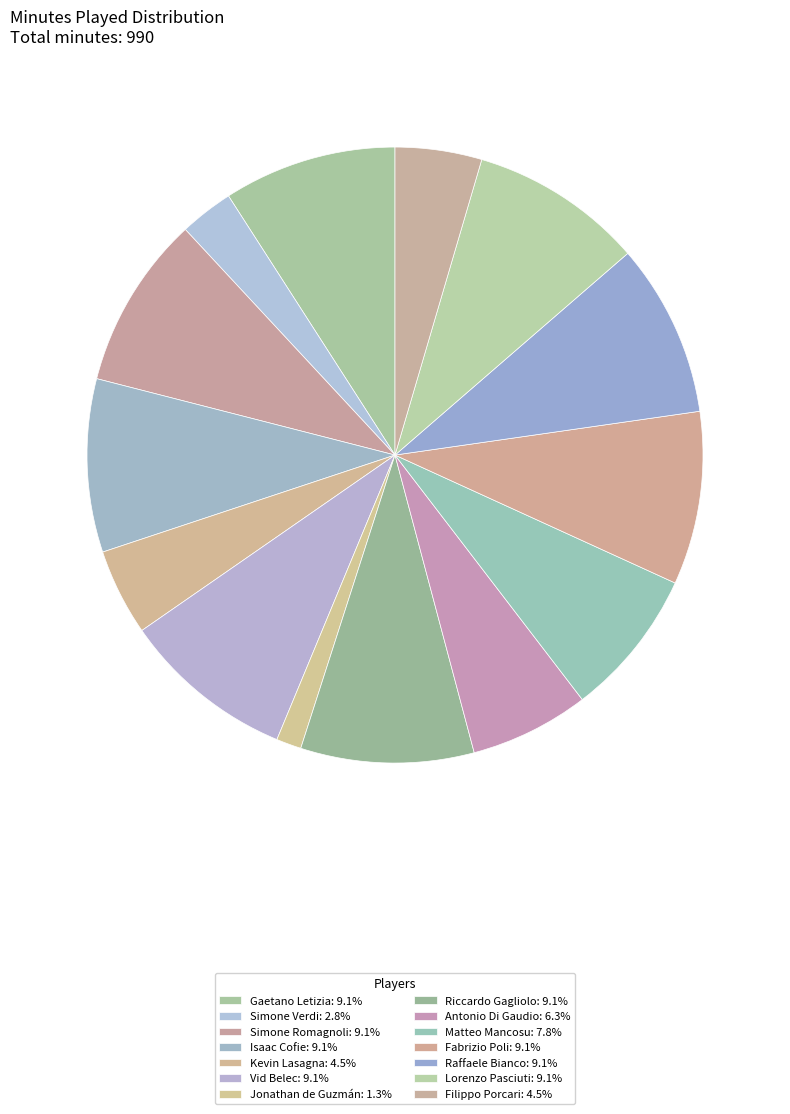

How many segments does this pie chart have?

14